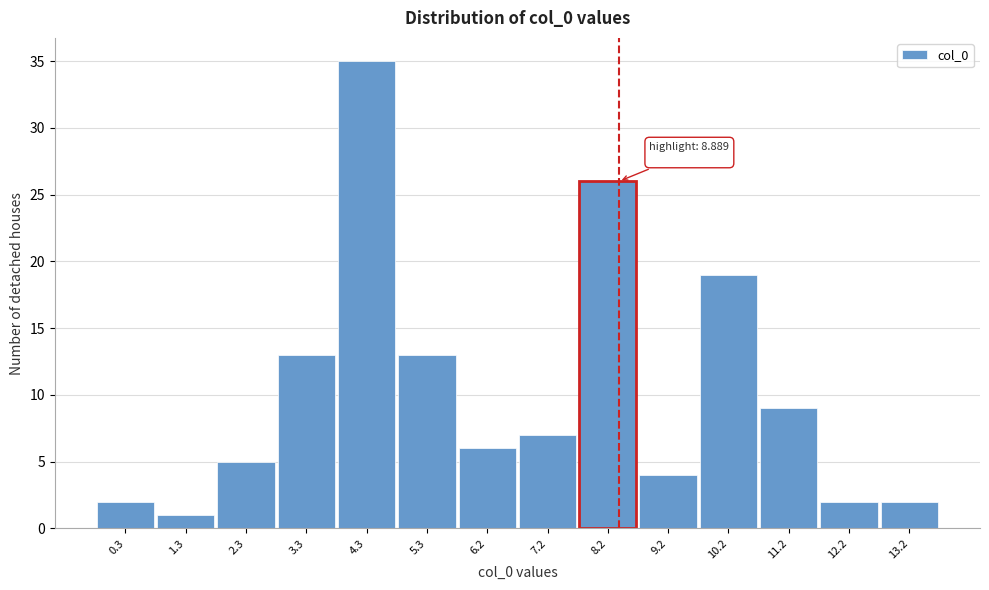

Reading left to right, transcribe all the data shown in this chart.

0.3=2	1.3=1	2.3=5	3.3=13	4.3=35	5.3=13	6.2=6	7.2=7	8.2=26	9.2=4	10.2=19	11.2=9	12.2=2	13.2=2